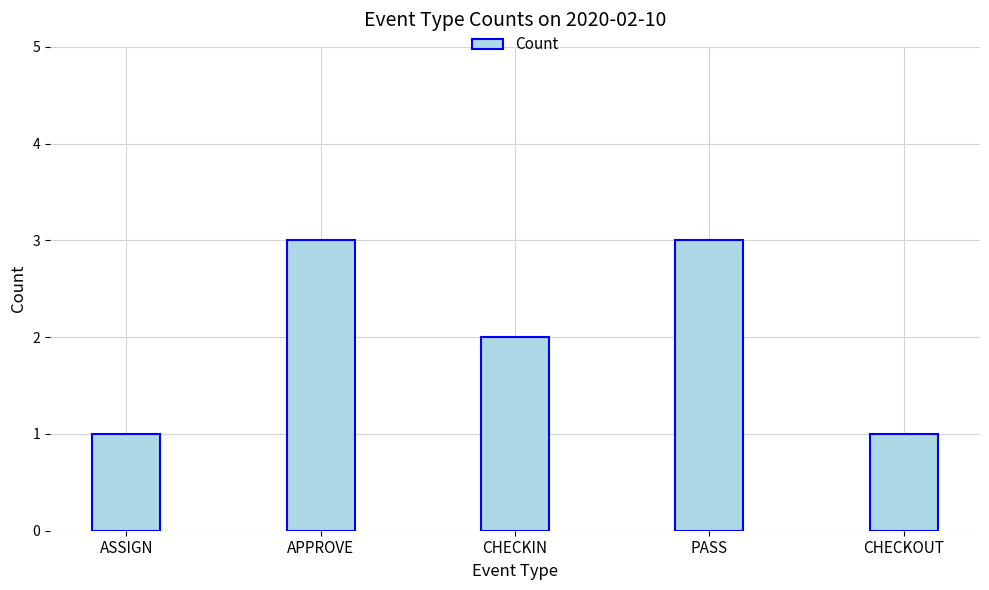

Approximately how many times larger is the value at PASS compared to CHECKOUT?

3.0